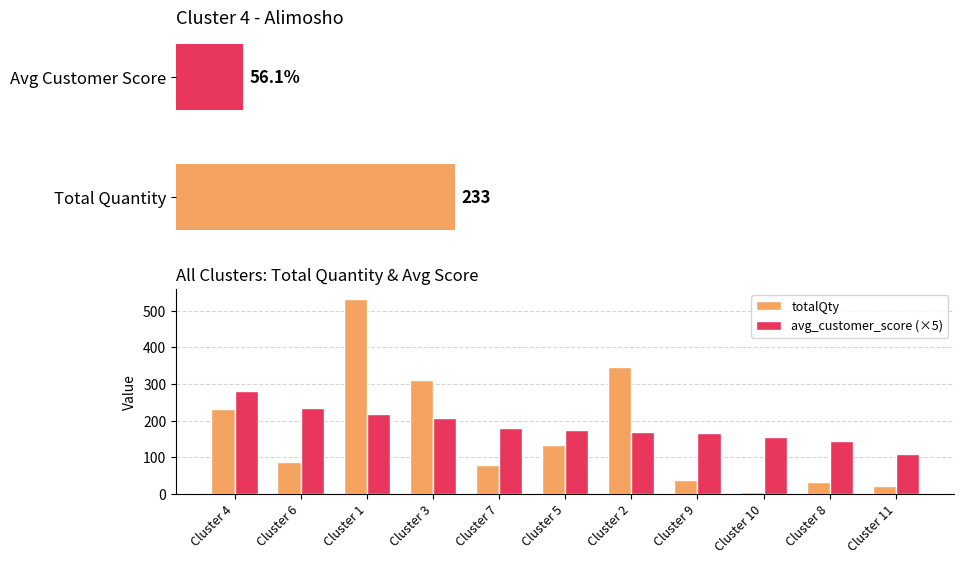

Where does the totalQty series first go above 88?

Cluster 4